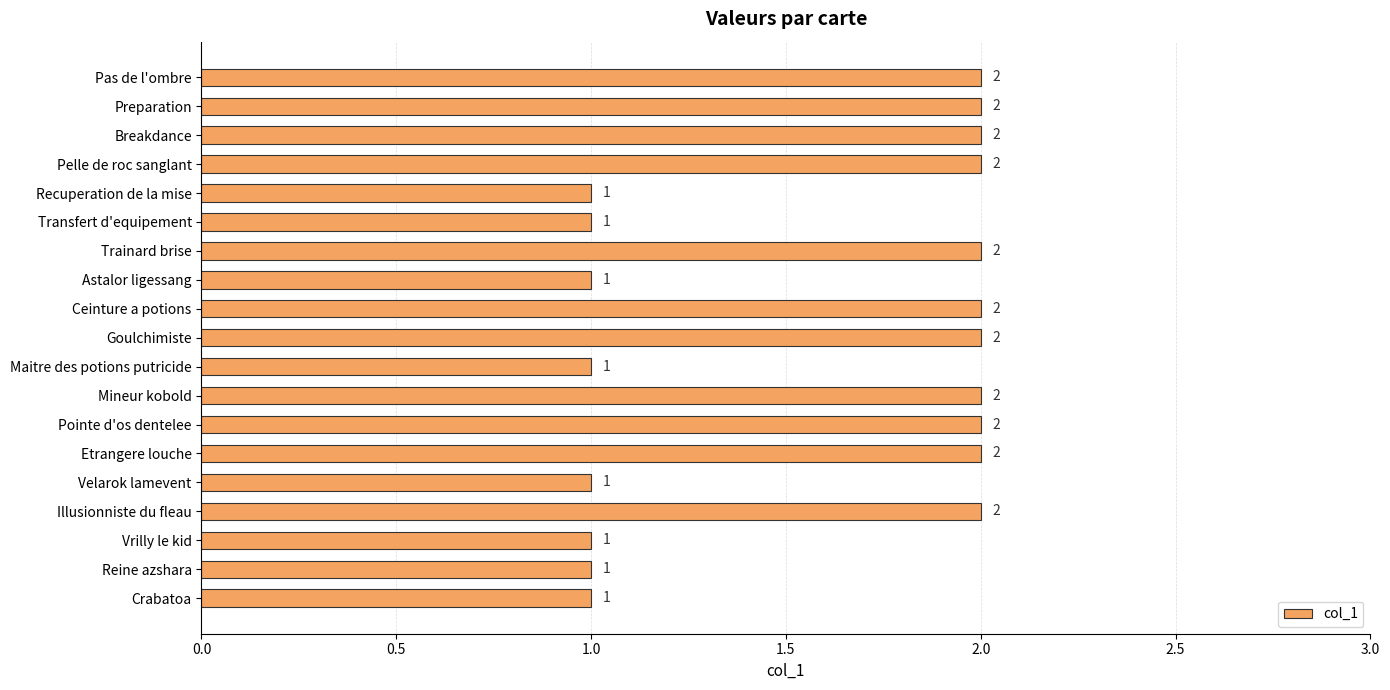

What is the value of the 13th bar from the top?

2